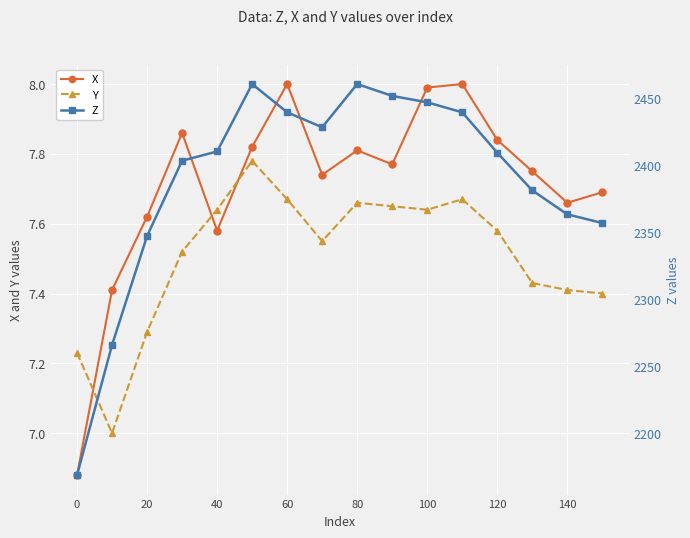

What is the maximum value shown in the chart?

2460.7